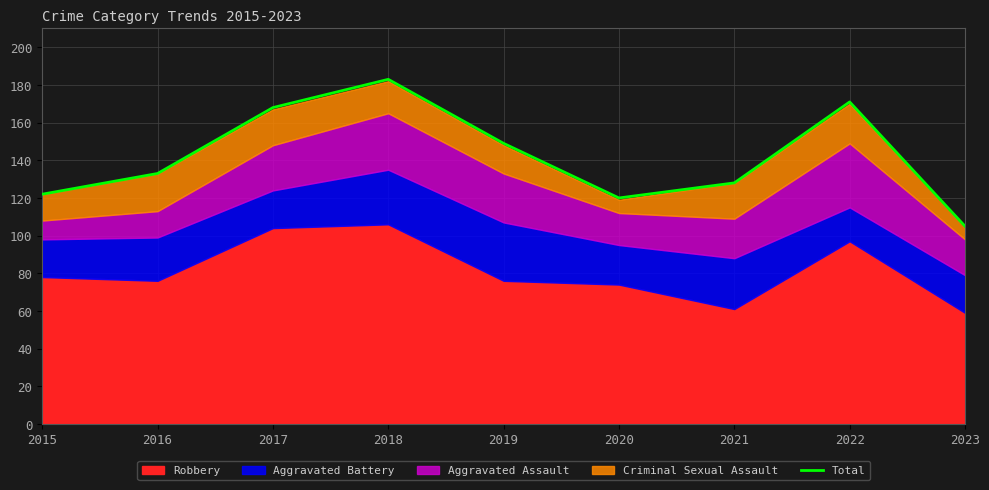

What is the approximate value at 2015, to the nearest 10?

120